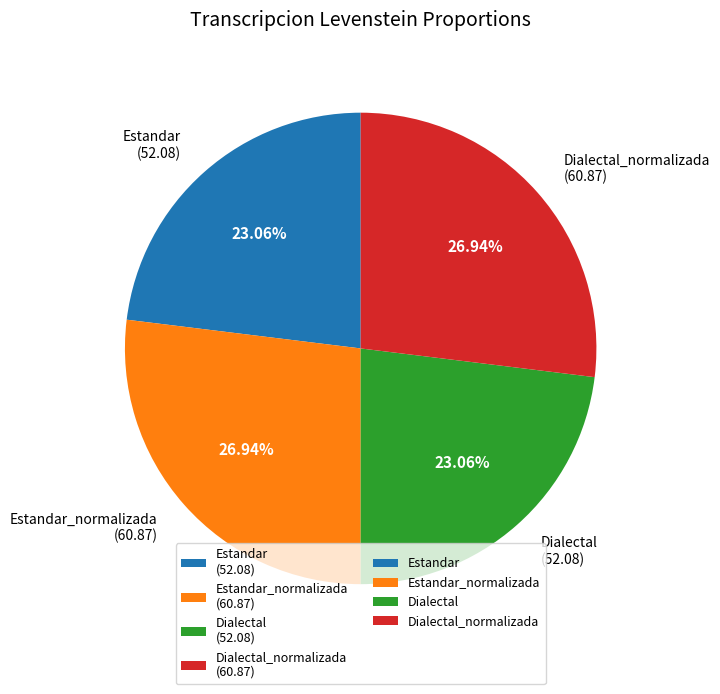

Does Estandar_normalizada (60.87) represent more than half of the total?

No